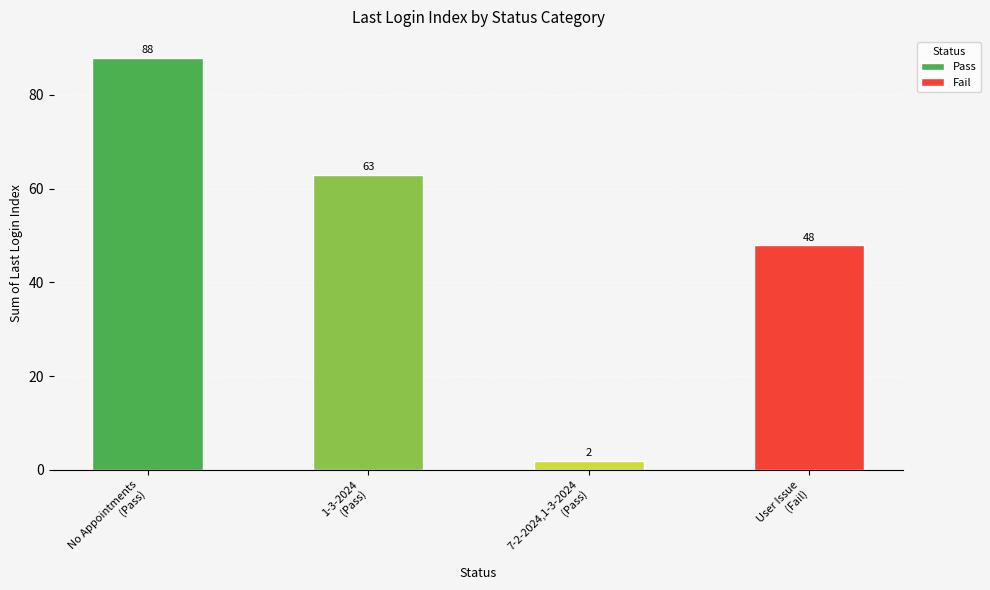

What is the sum of all Pass values?

153